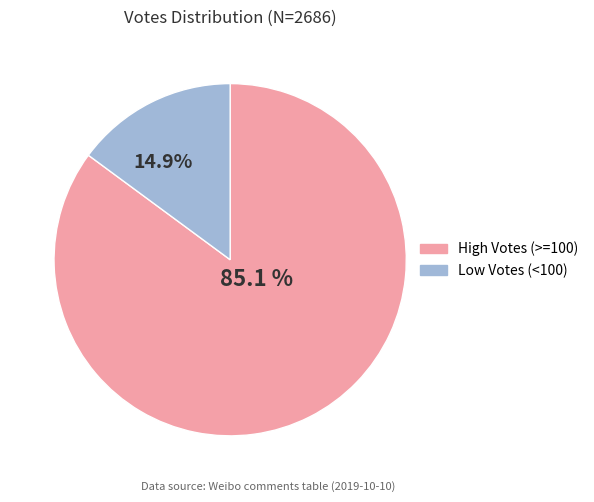

How many slices are in this pie chart?

2